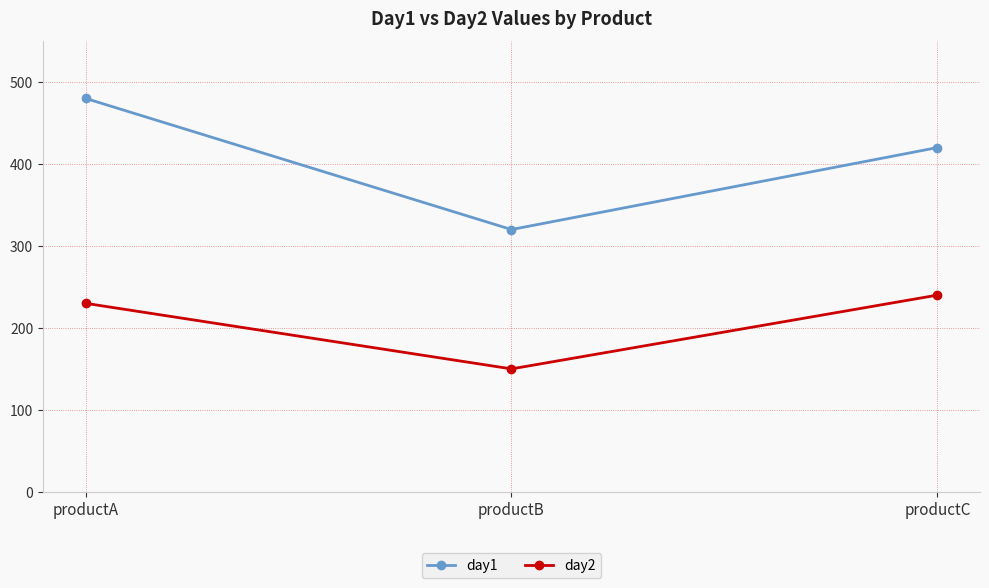

What are all the series names shown in the legend?

day1, day2